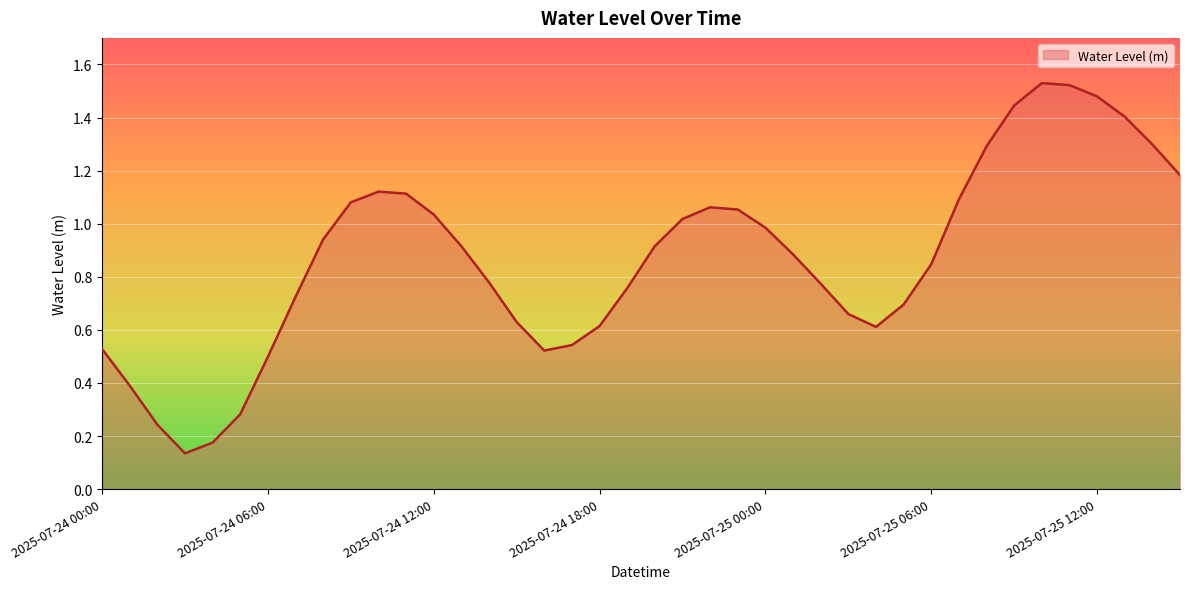

Which label corresponds to the smallest value in the chart?

2025-07-24 03:00